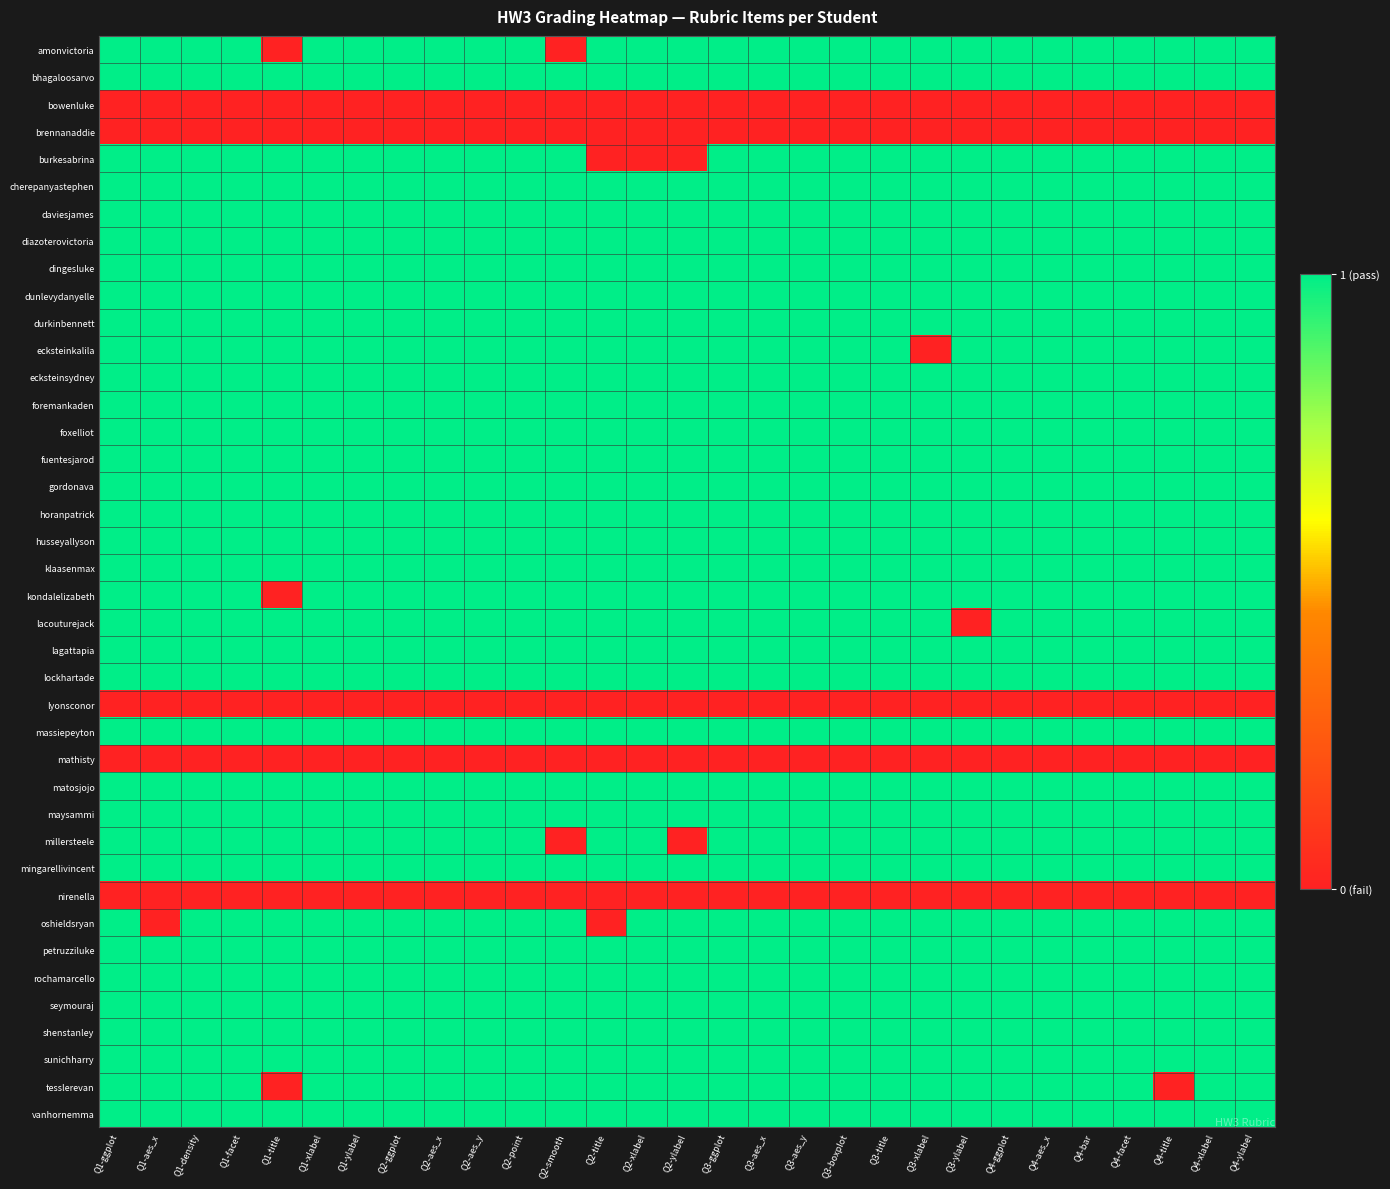

List the series in order of their peak value, lowest first.

bowenluke, brennanaddie, lyonsconor, mathisty, nirenella, amonvictoria, bhagaloosarvo, burkesabrina, cherepanyastephen, daviesjames, diazoterovictoria, dingesluke, dunlevydanyelle, durkinbennett, ecksteinkalila, ecksteinsydney, foremankaden, foxelliot, fuentesjarod, gordonava, horanpatrick, husseyallyson, klaasenmax, kondalelizabeth, lacouturejack, lagattapia, lockhartade, massiepeyton, matosjojo, maysammi, millersteele, mingarellivincent, oshieldsryan, petruzziluke, rochamarcello, seymouraj, shenstanley, sunichharry, tesslerevan, vanhornemma